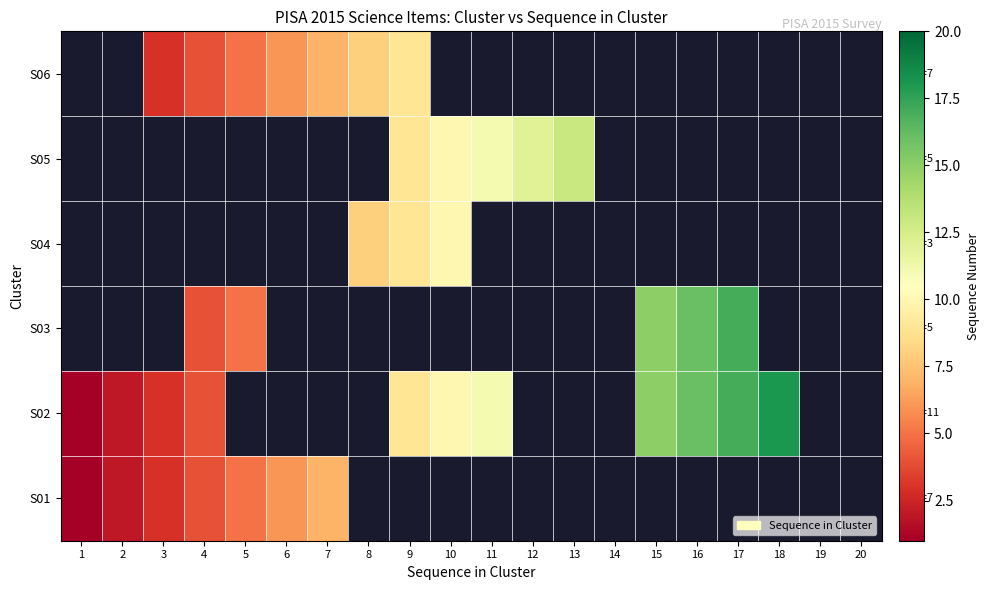

How many categories are shown in the chart?

20